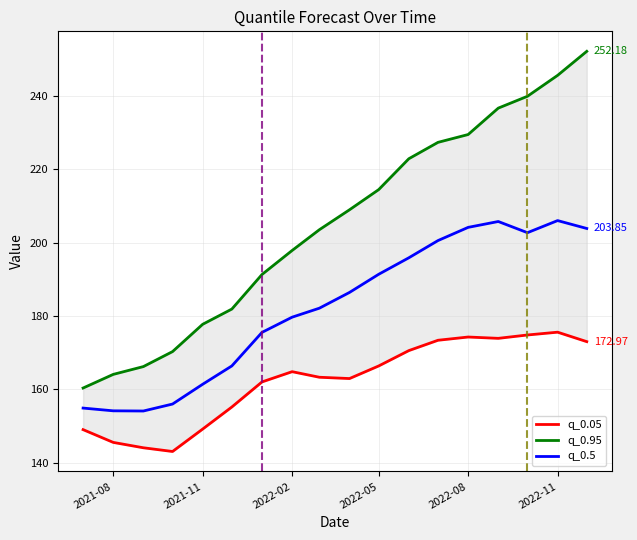

How many data points in q_0.05 are less than 164?

9